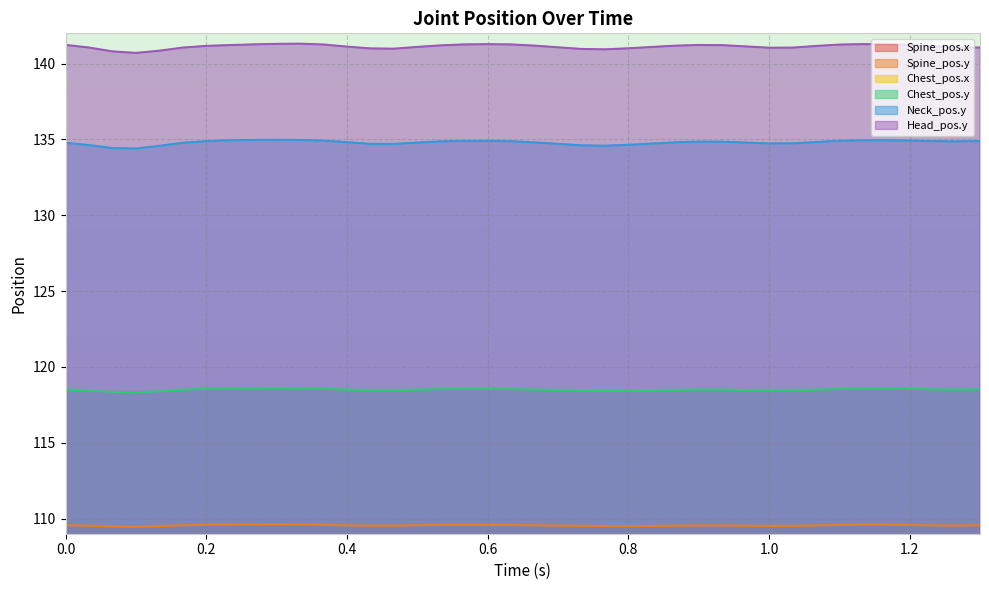

What position from the right is 0.13333?

36